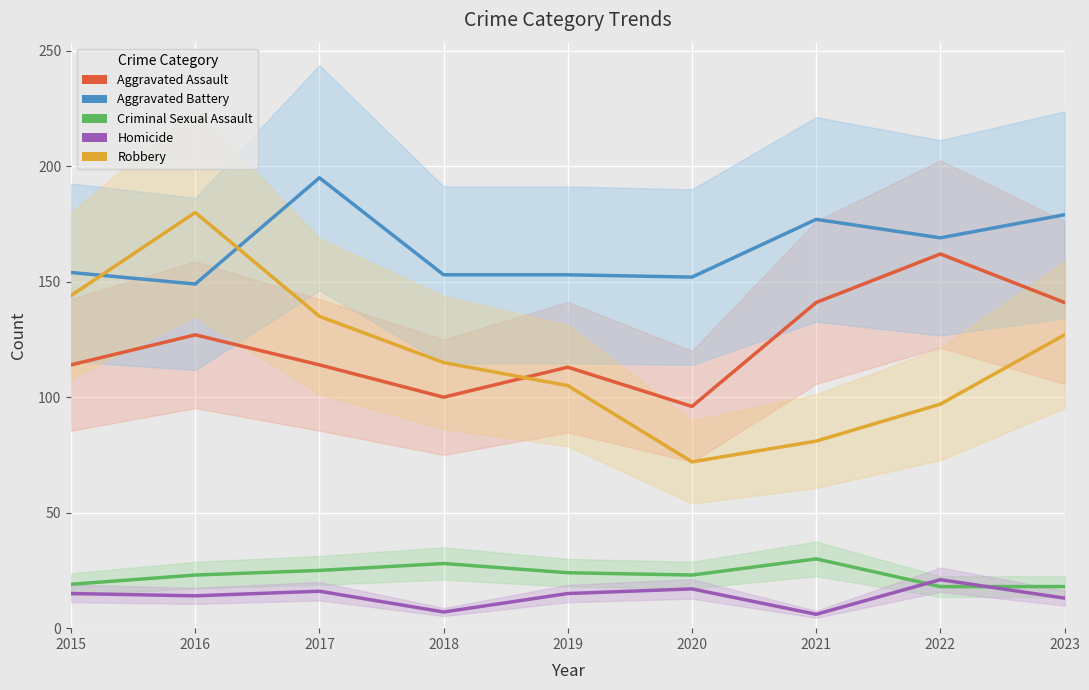

Which series has the largest total across all categories?

Aggravated Battery